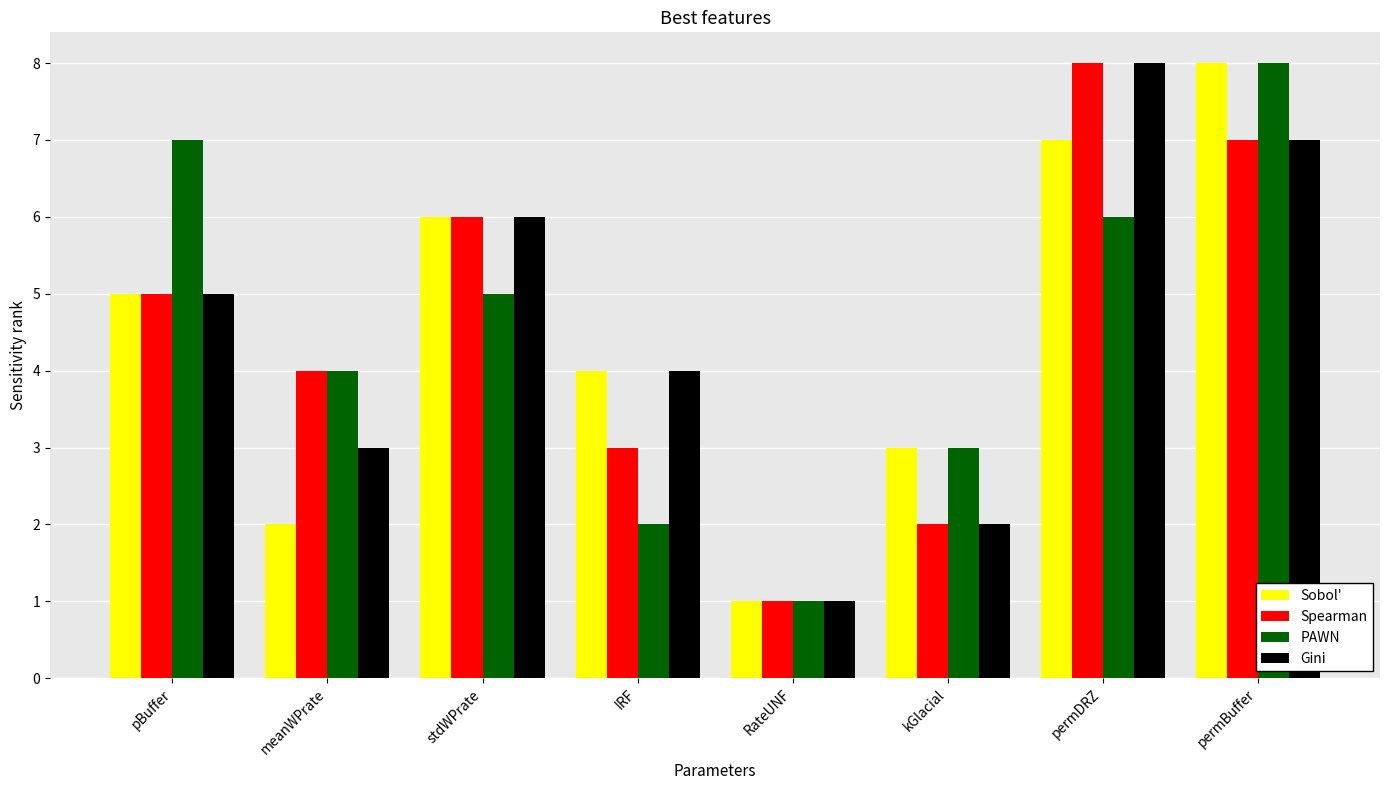

Rank the categories by Spearman value from lowest to highest.

RateUNF, kGlacial, IRF, meanWPrate, pBuffer, stdWPrate, permBuffer, permDRZ